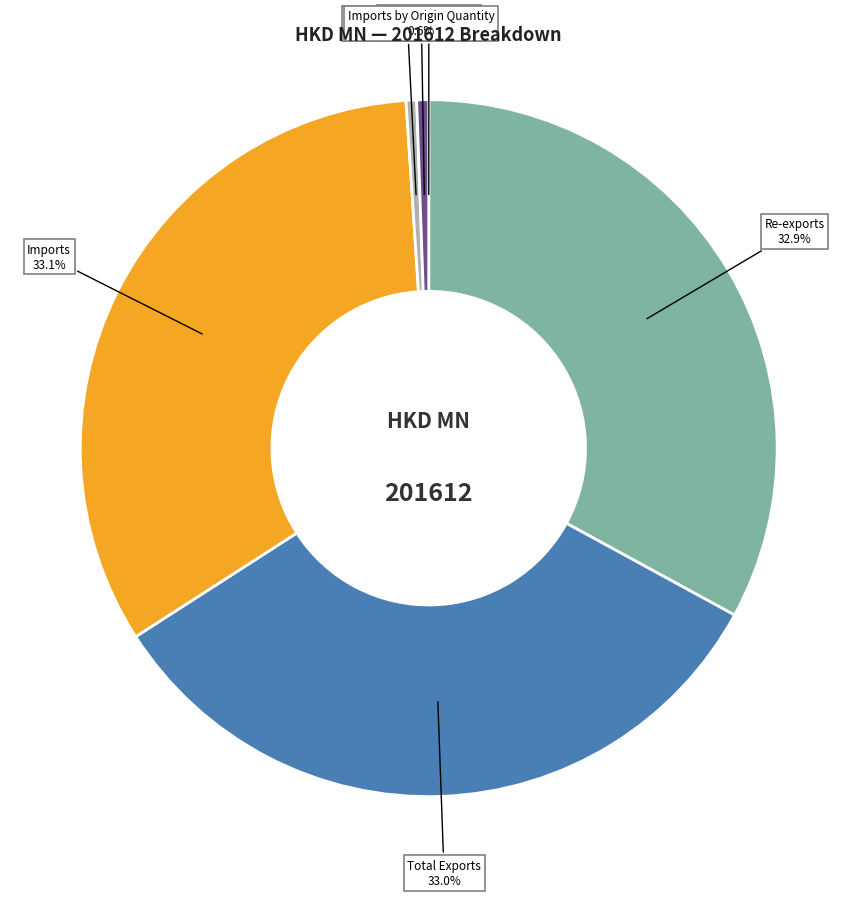

Is there any slice that represents more than half of the pie?

No